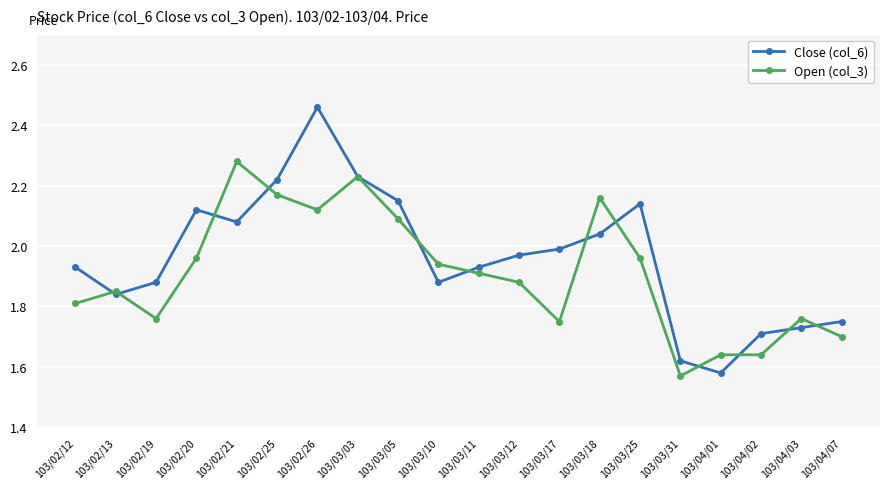

Which series changed the most between 103/03/25 and 103/04/03?

Close (col_6)